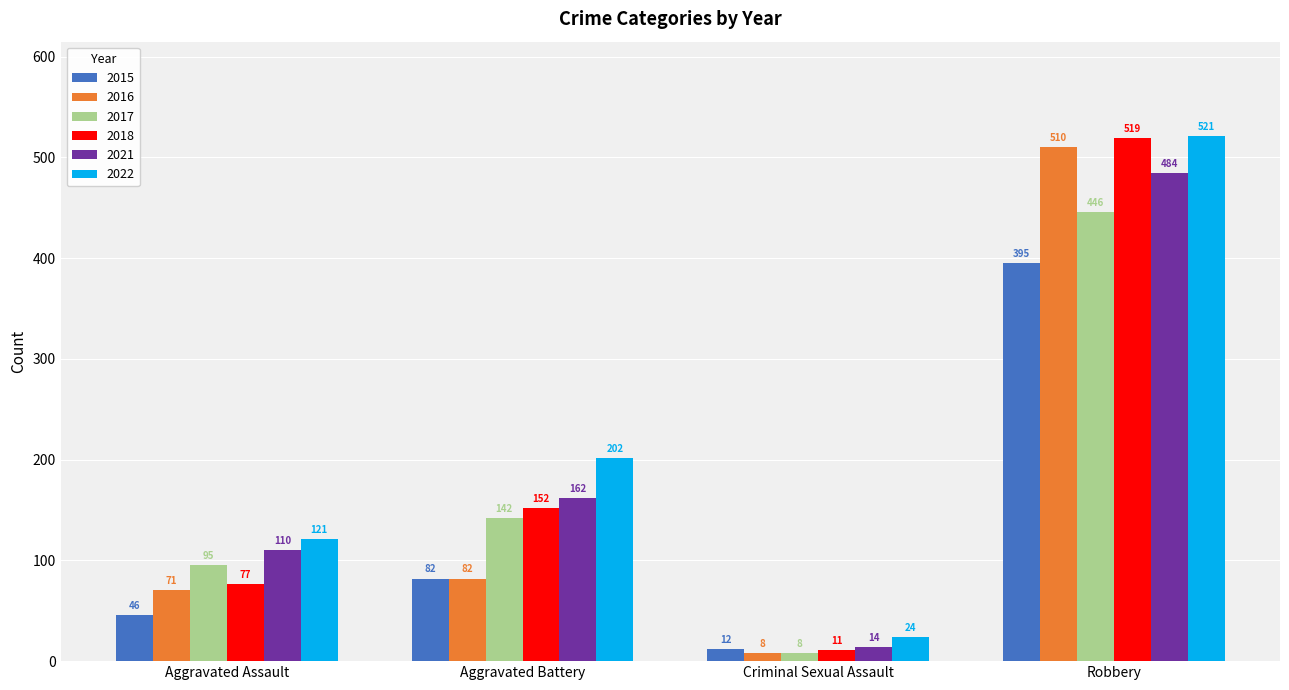

The 2022 series shows 121 at Aggravated Assault. True or false?

True